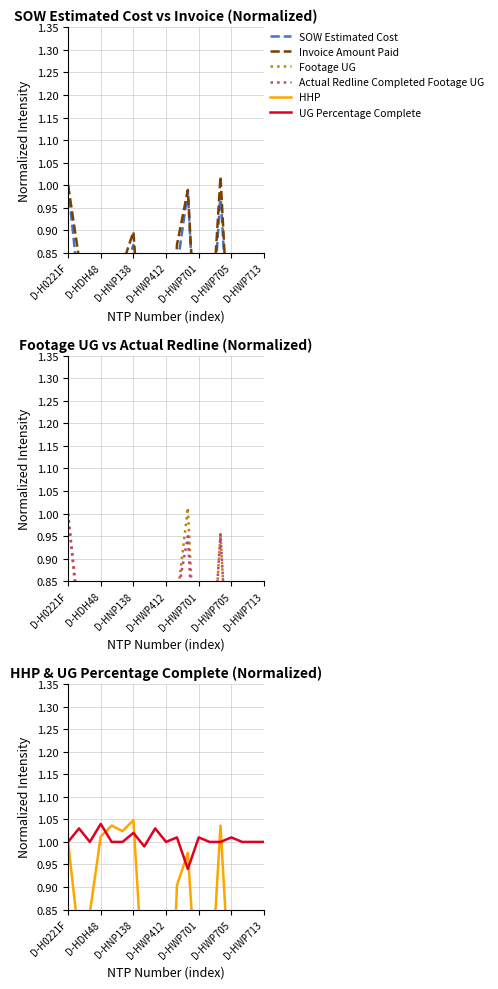

Where do Invoice Amount Paid and HHP first cross each other?

D-HDH48 and D-HNP138